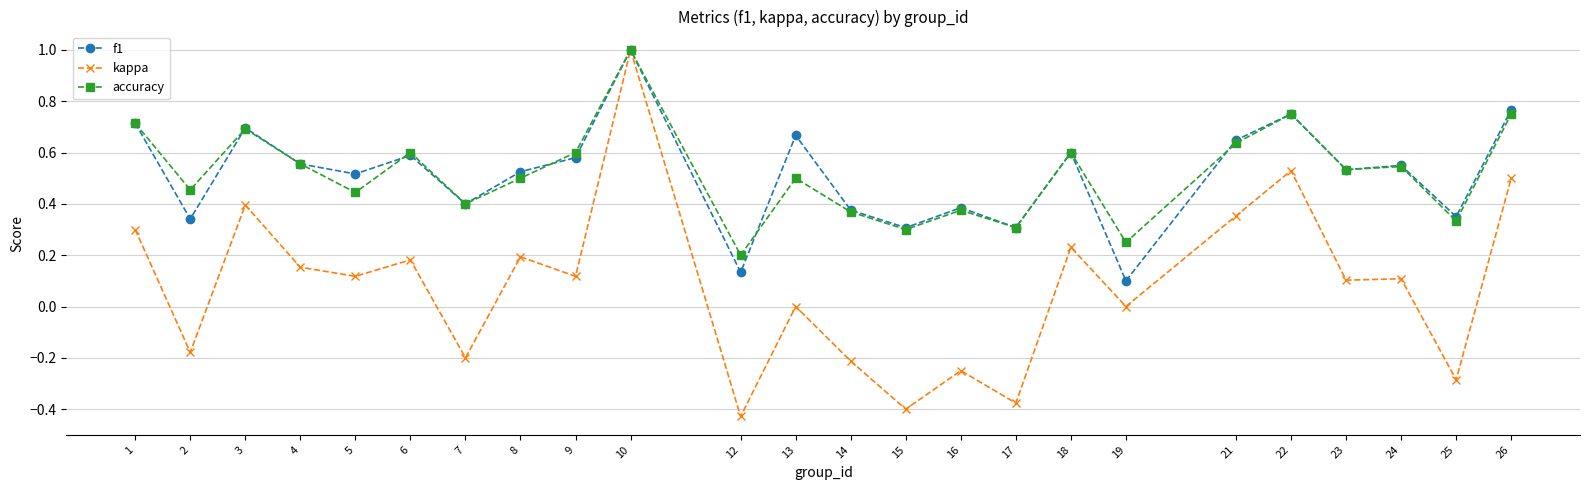

Is it true that accuracy equals 1.0 at 10?

True